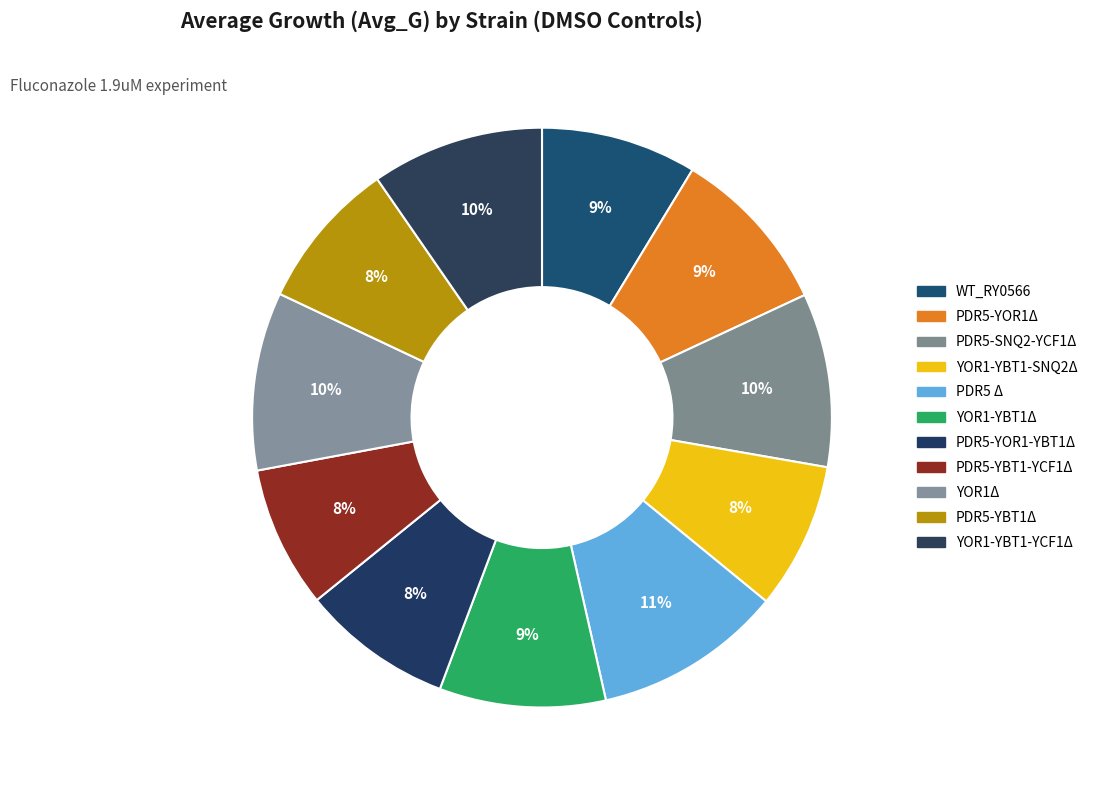

What percentage is NOT represented by PDR5 Δ?

89.5%